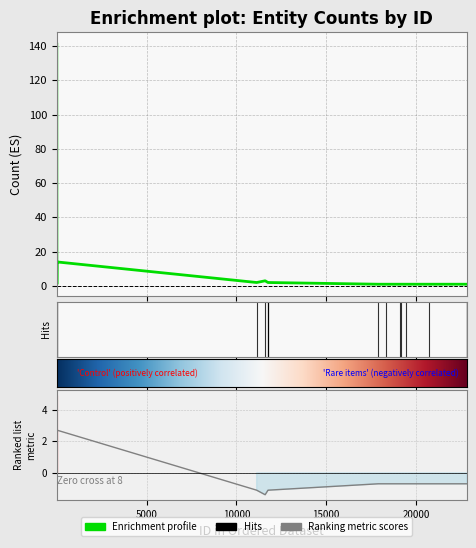

The chart shows a value of 1 at 17903. True or false?

True